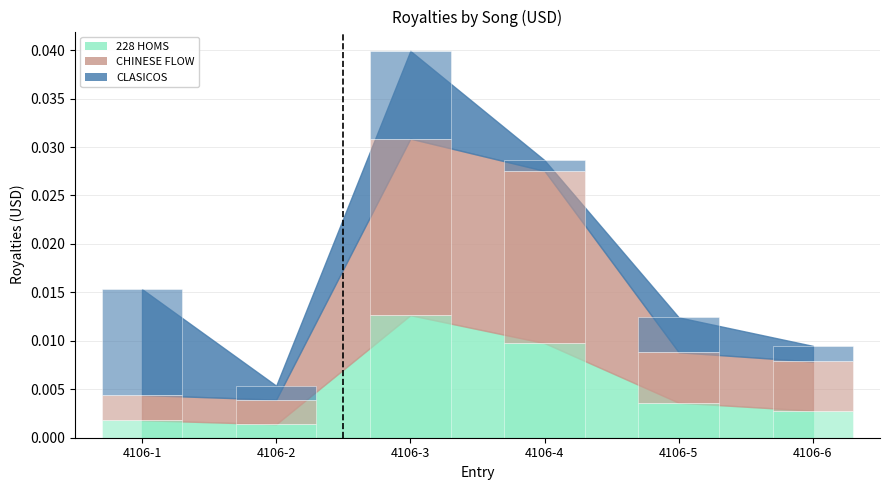

Is it true that CLASICOS equals 0.0 at 4106-2?

True